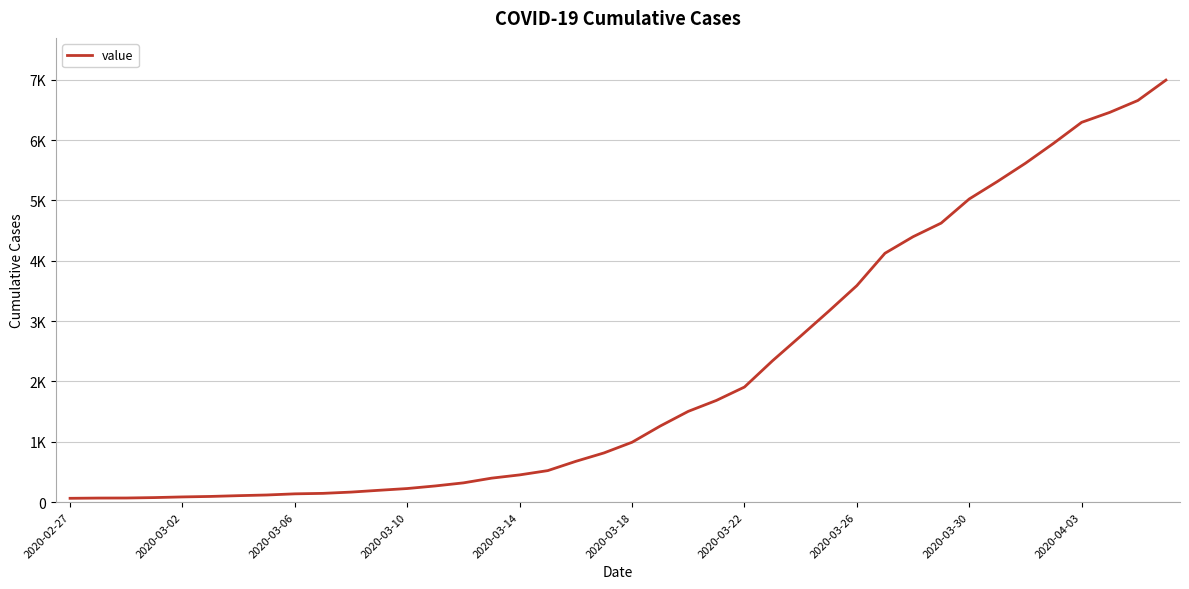

Does the chart display data point markers on the line(s)?

No